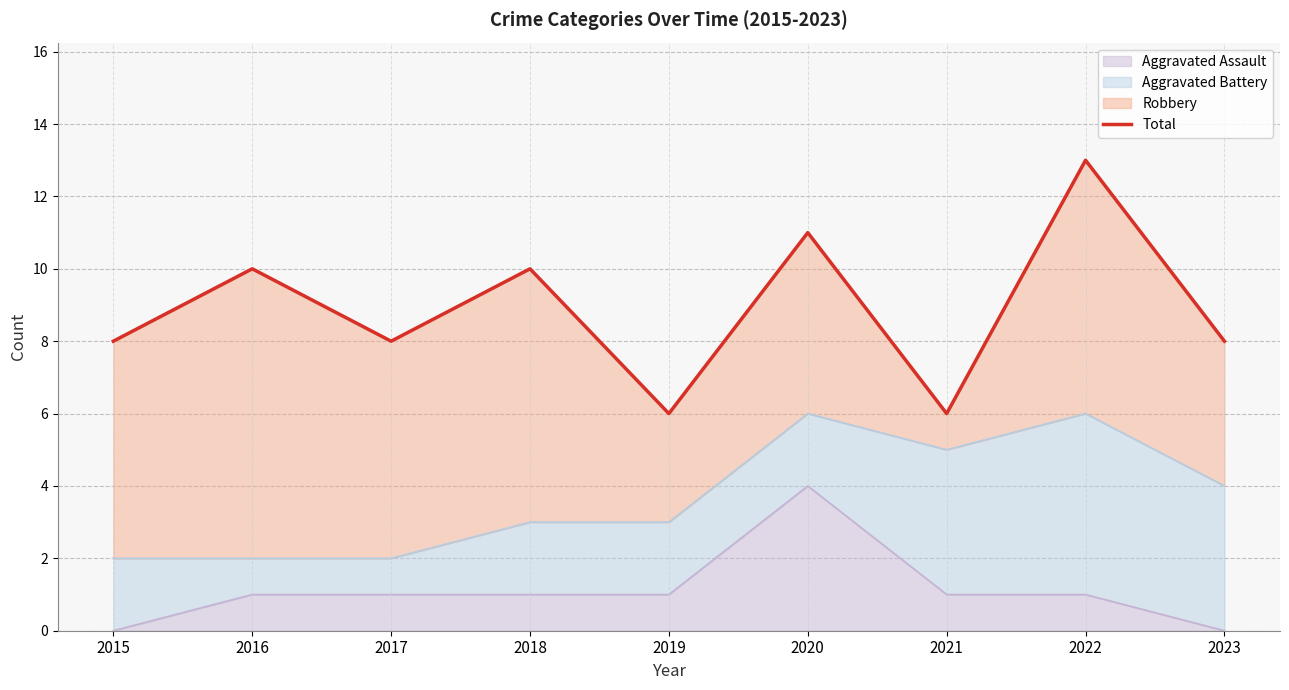

What is the difference between the values at 2021 and 2017?

2